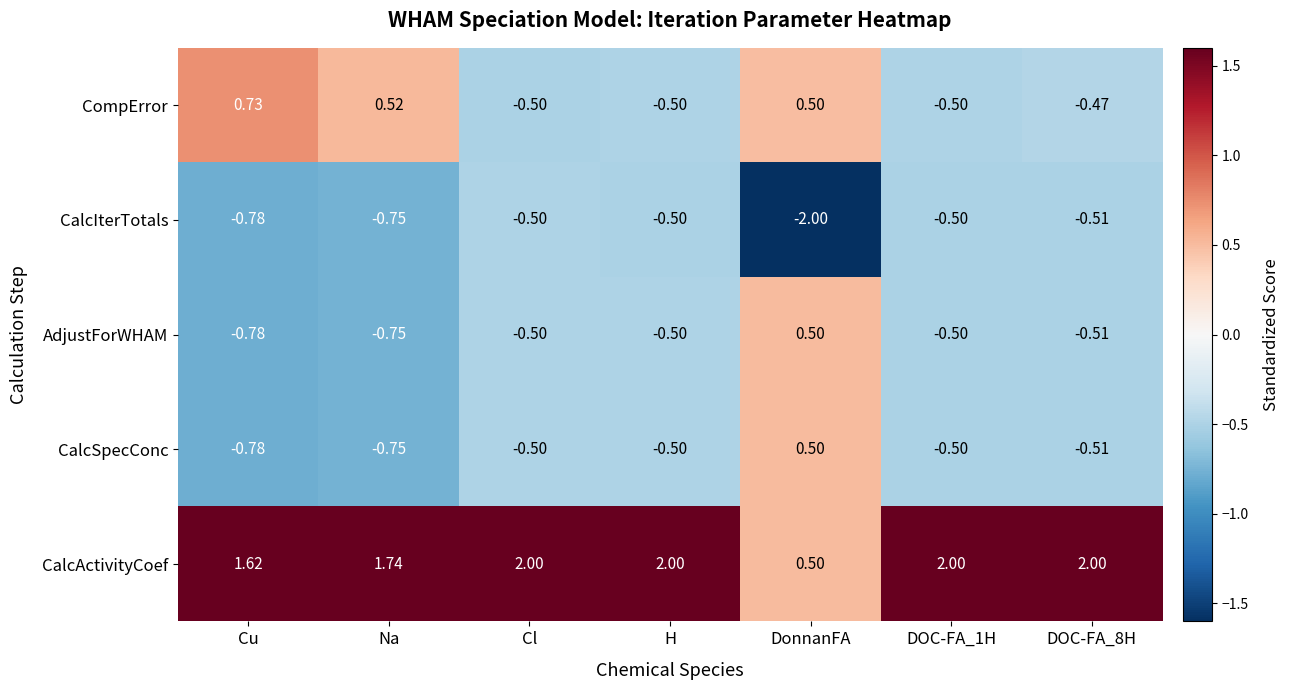

At how many categories does at least one series exceed -1?

7